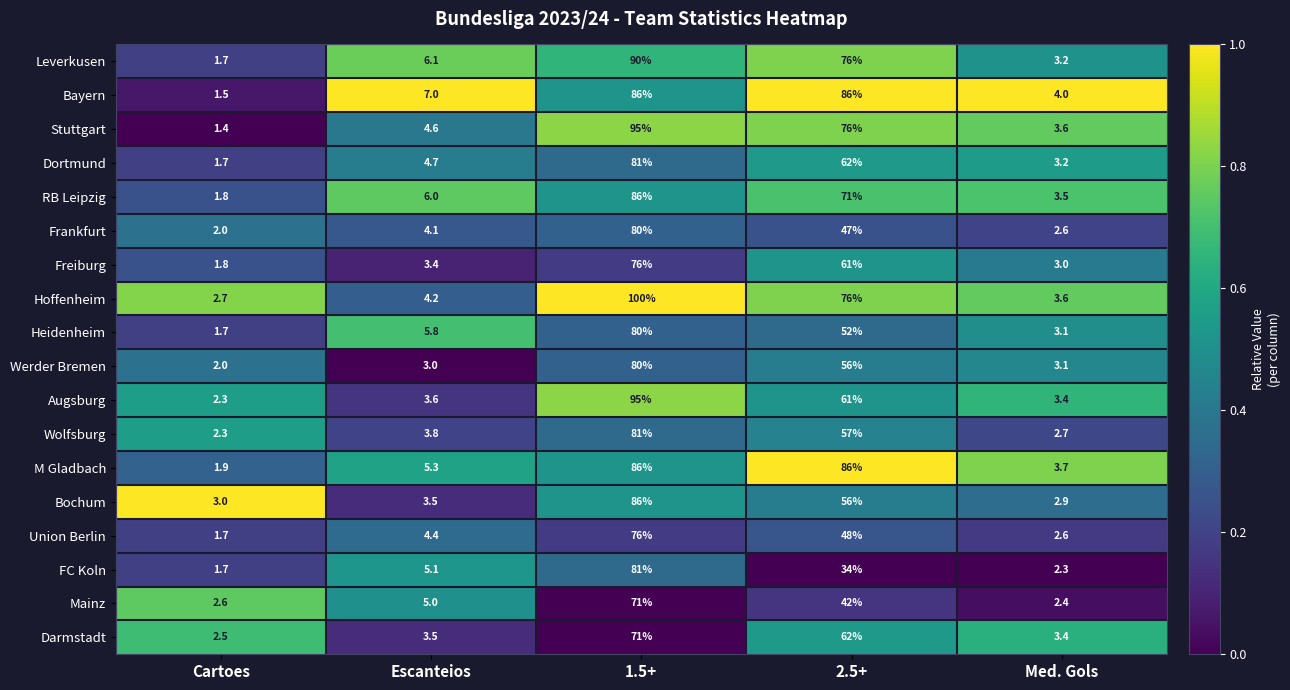

Which series has the largest range (max minus min)?

Hoffenheim